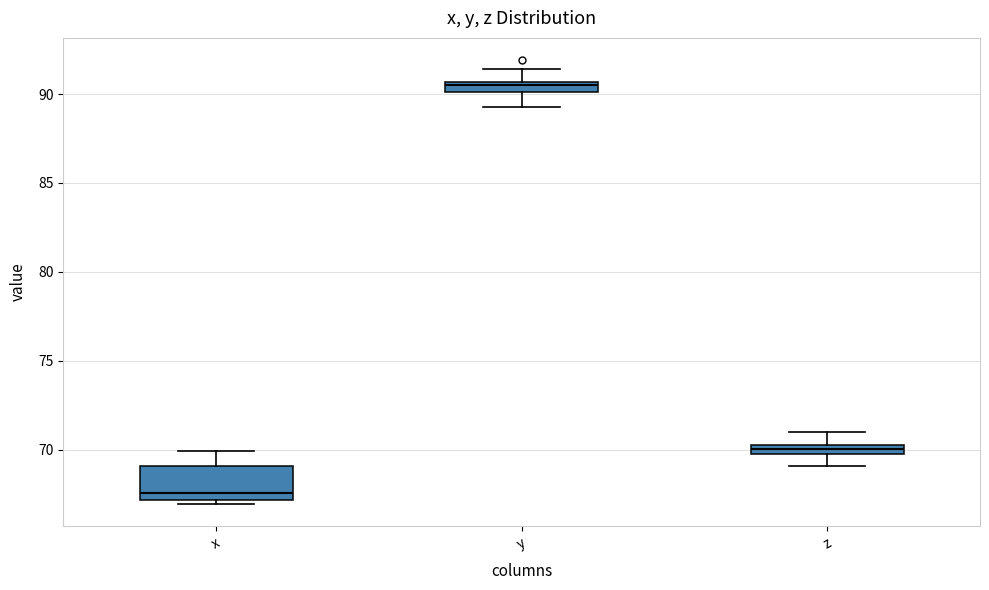

Where does the upper whisker of the box for z end on the y-axis? The values are not printed on the chart, so give them approximately, as read against the axis.

71.0